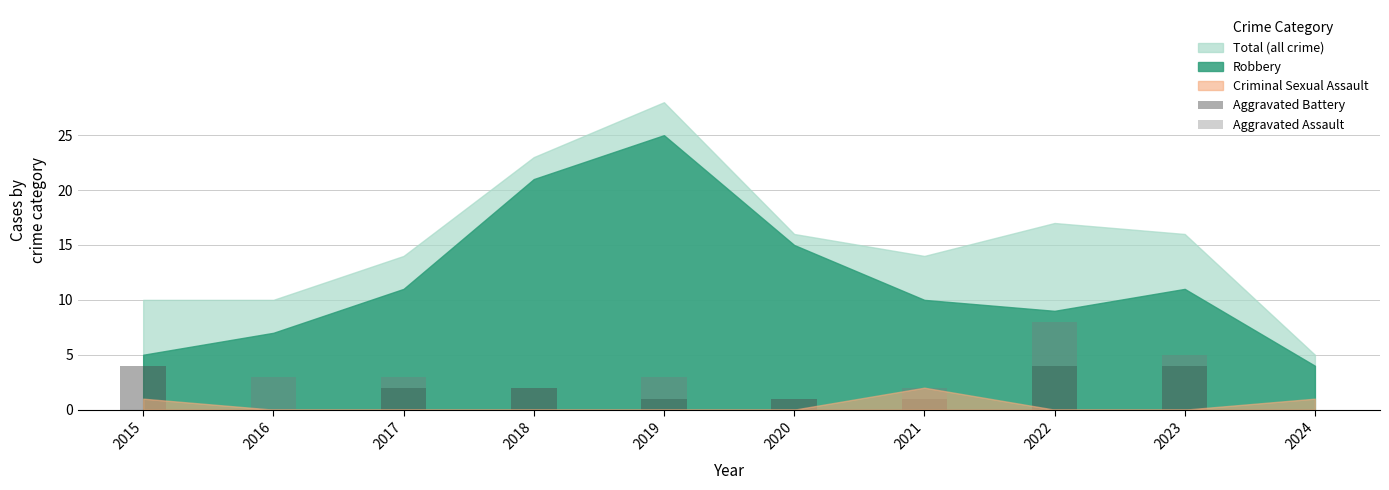

What is the highest value of the Aggravated Battery series?

4